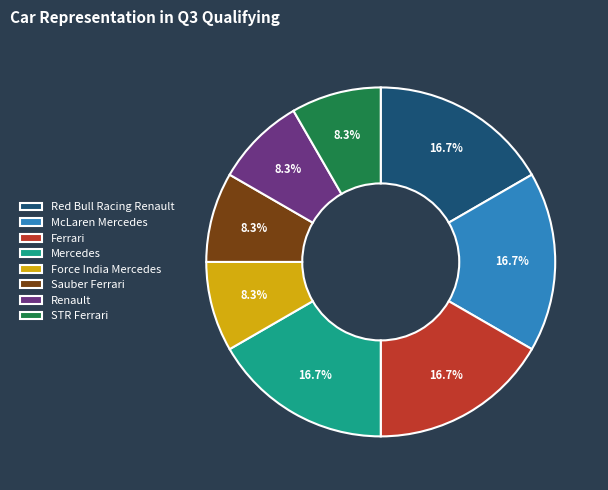

How many segments does this pie chart have?

8